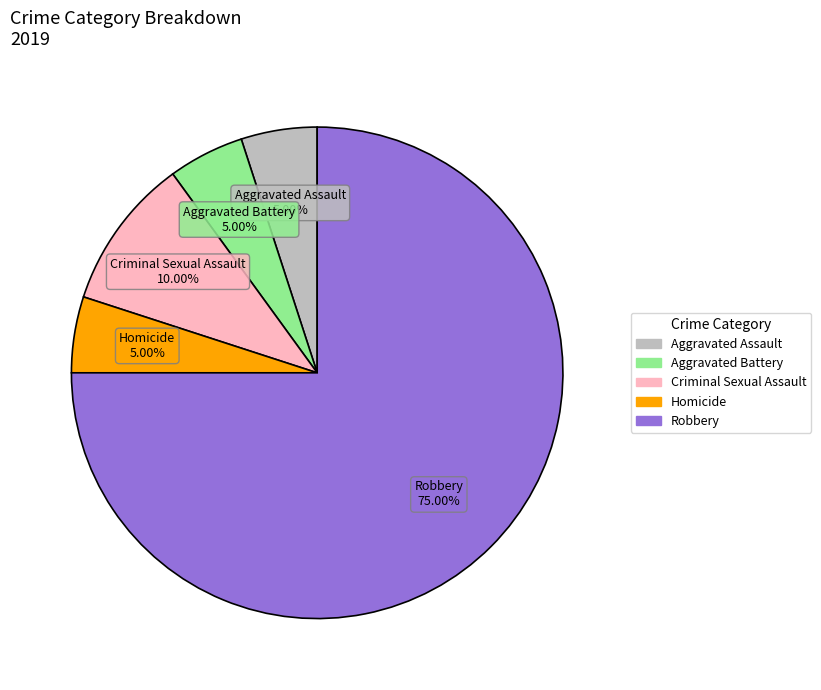

What percentage is NOT represented by Criminal Sexual Assault?

90.0%